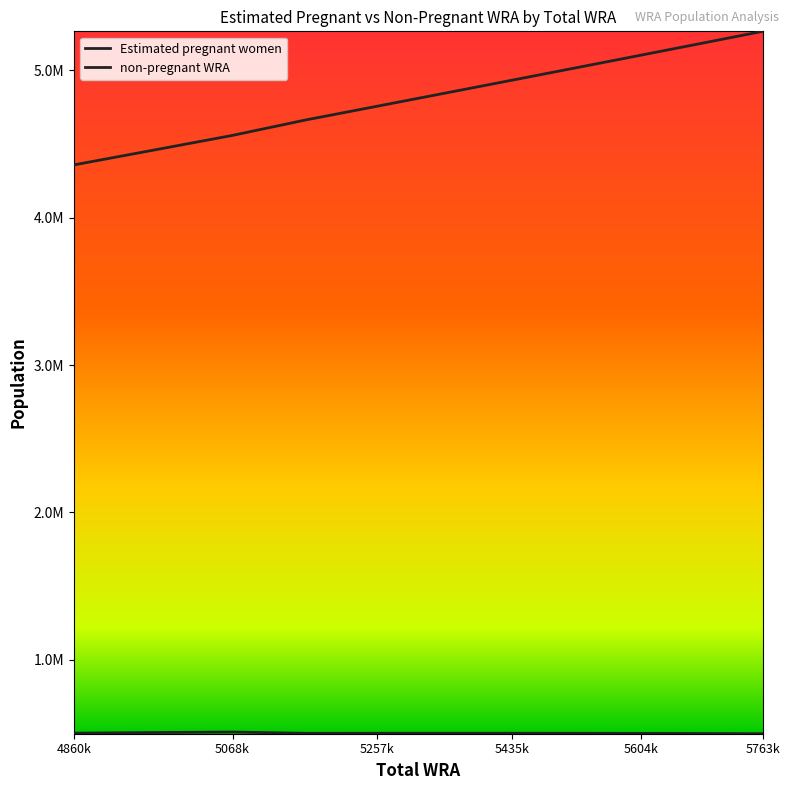

List the labels in order of Estimated pregnant women value, largest first.

5068000, 4968000, 4860000, 5346000, 5435000, 5257000, 5523000, 5164000, 5604000, 5685000, 5763000